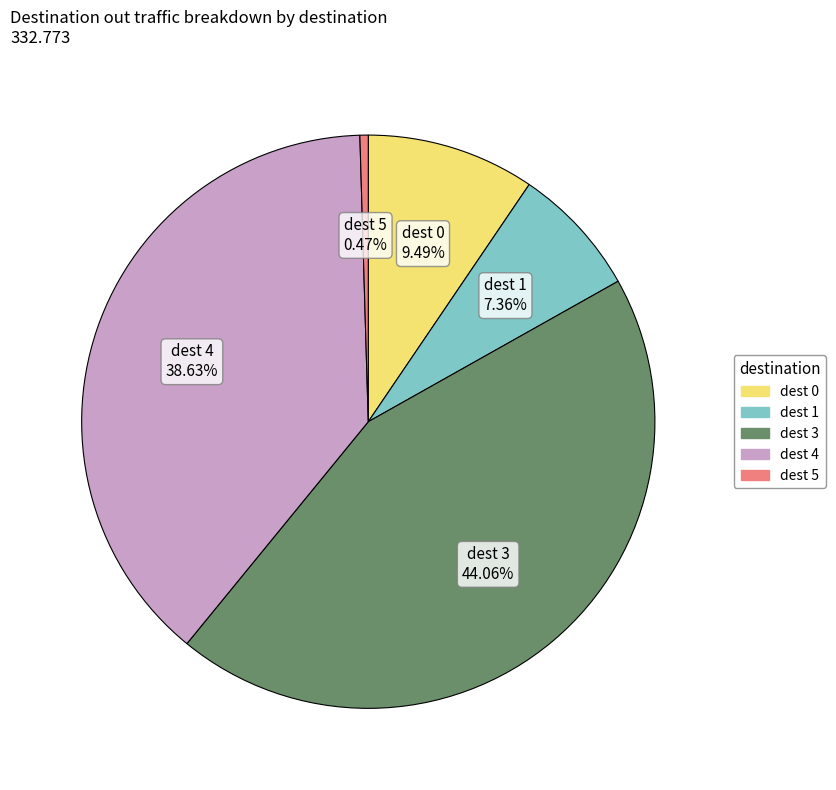

Does any single category account for the majority?

No